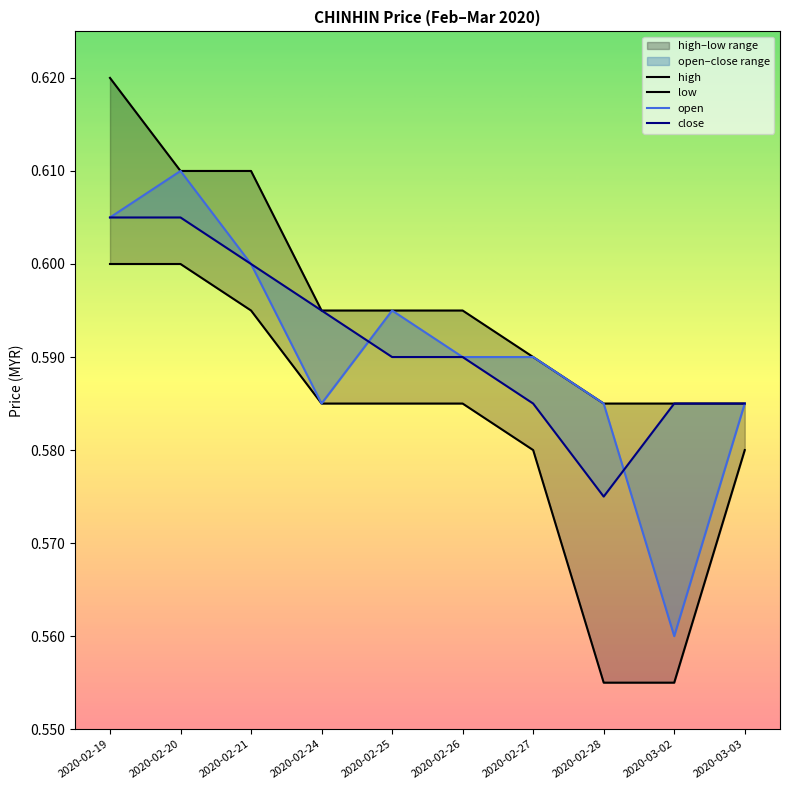

What is the label of the 2nd point from the right?

2020-03-02